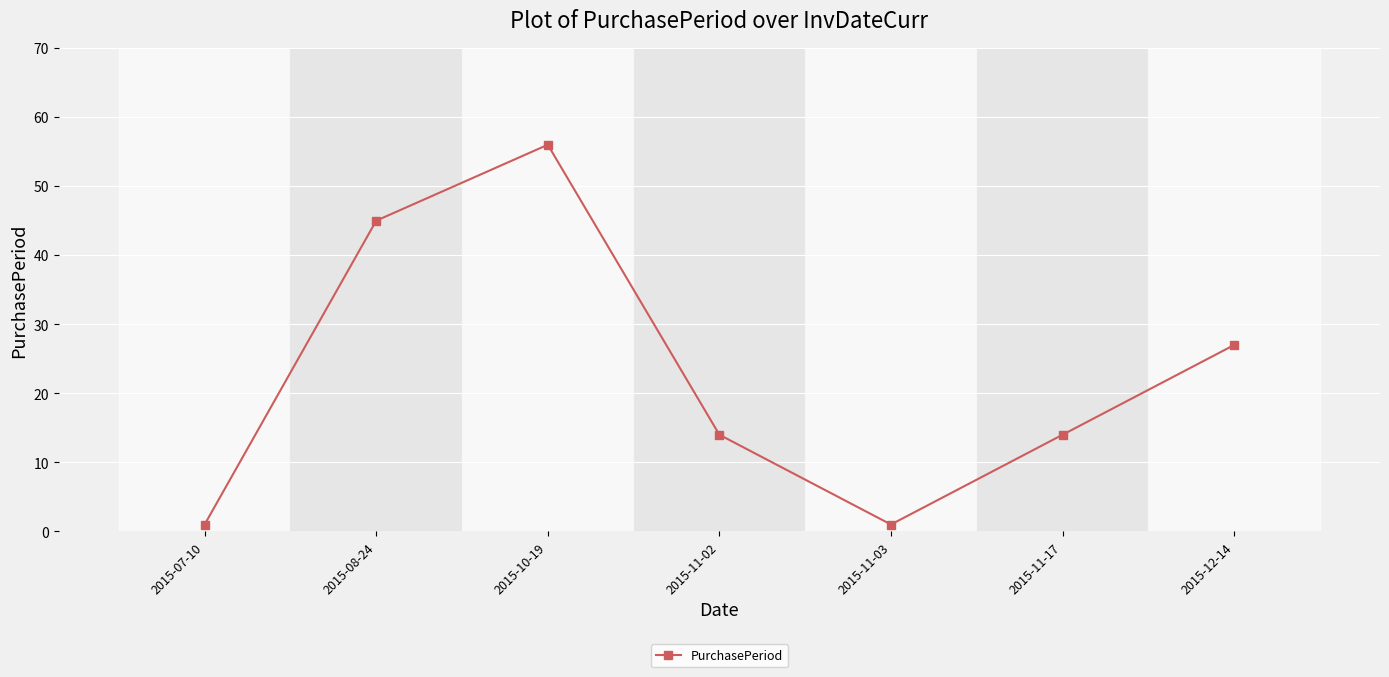

How many lines are shown in the chart?

1